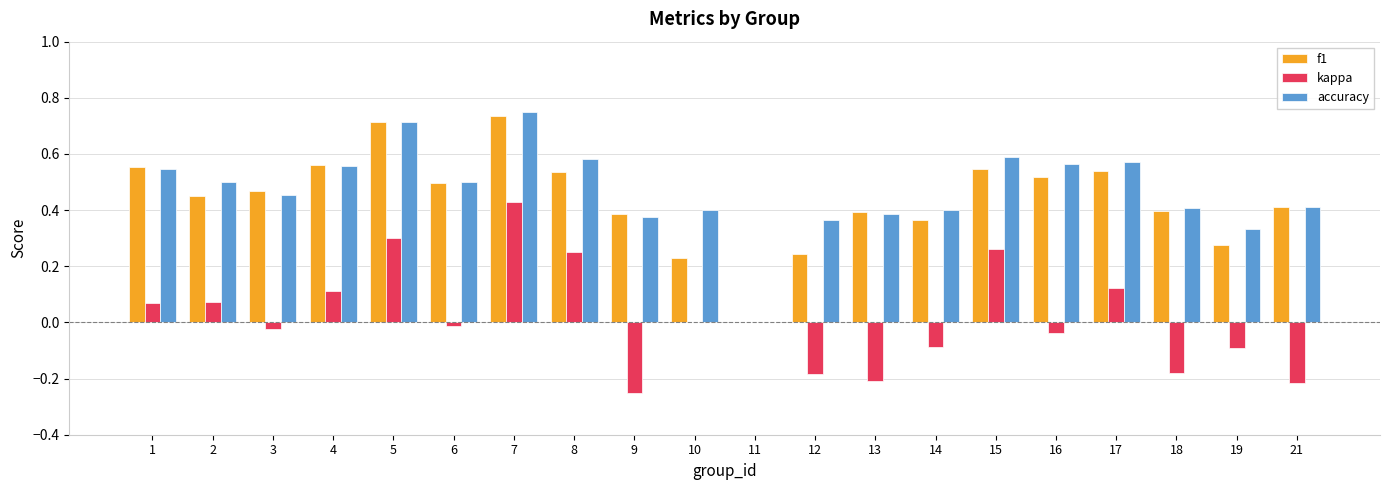

What are all the series names shown in the legend?

f1, kappa, accuracy